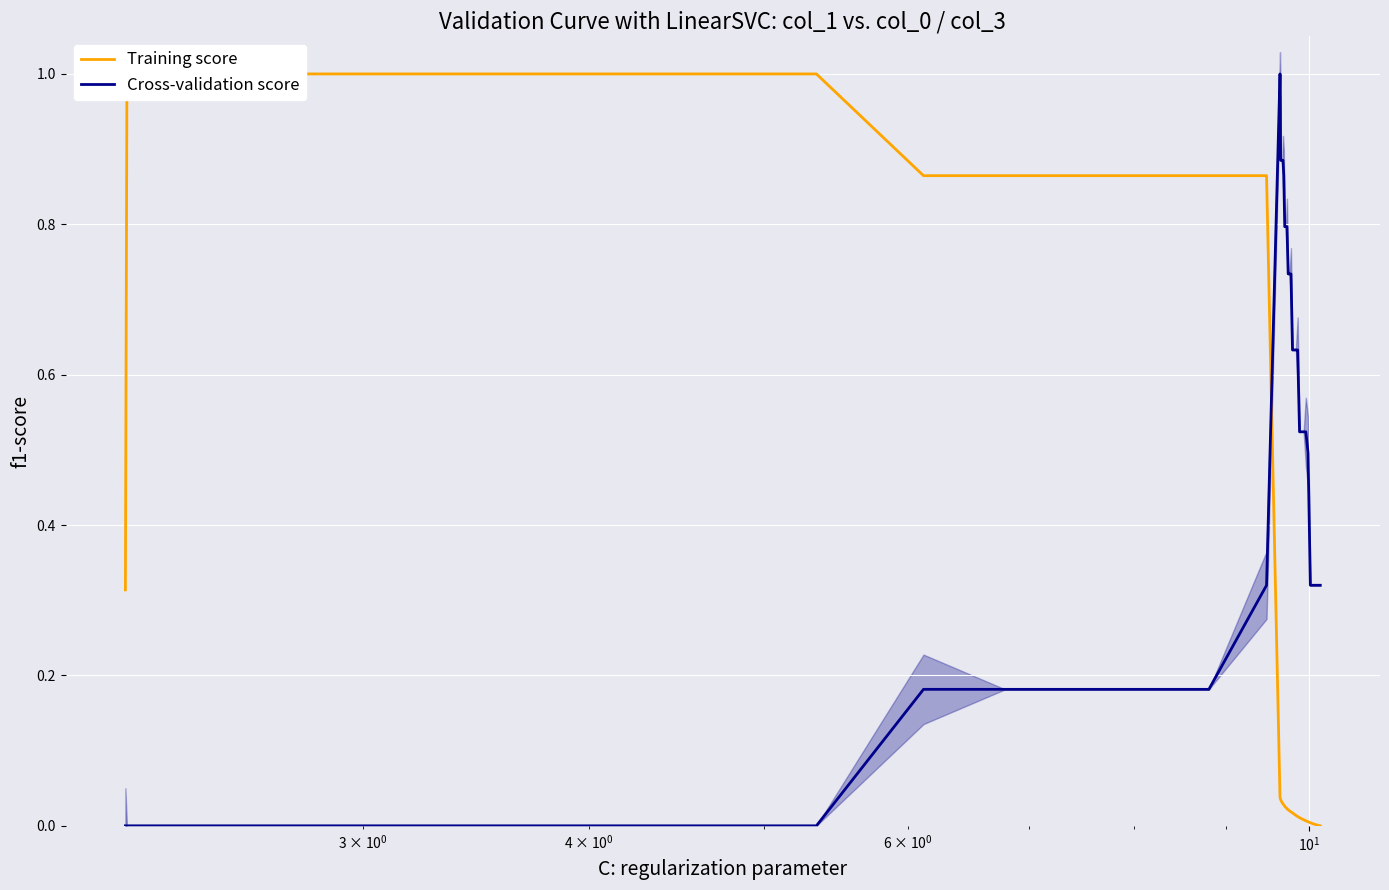

How many positive values does the Cross-validation score series have?

34